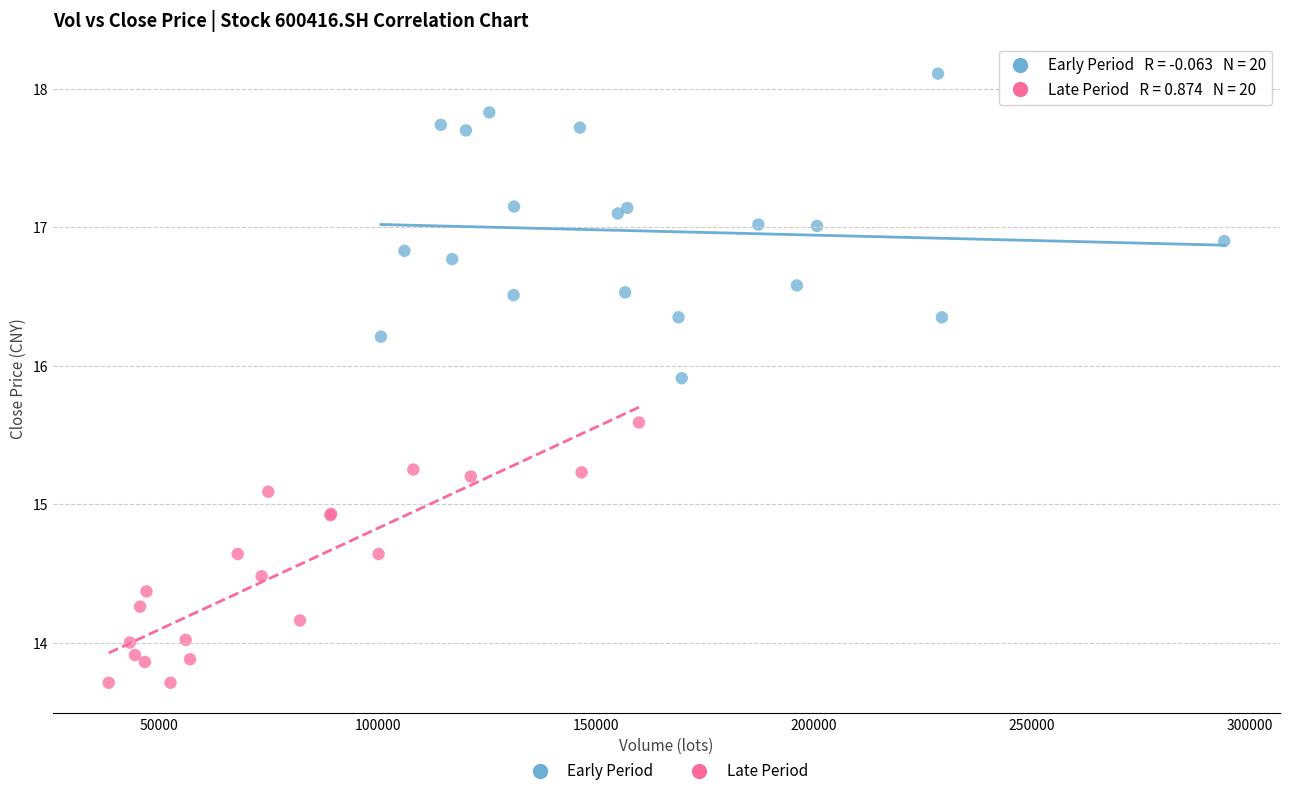

Which series contains the highest Y value?

Early Period